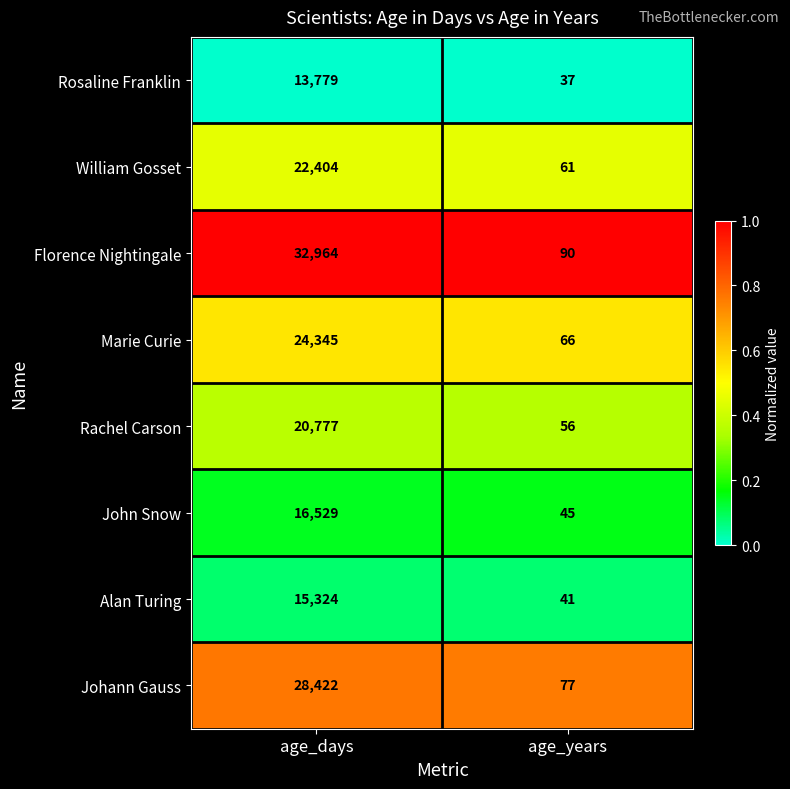

What is the total value across all series at age_years?

473